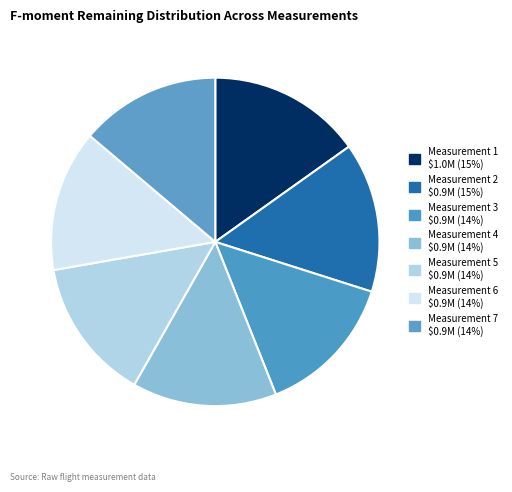

Does any single category account for the majority?

No